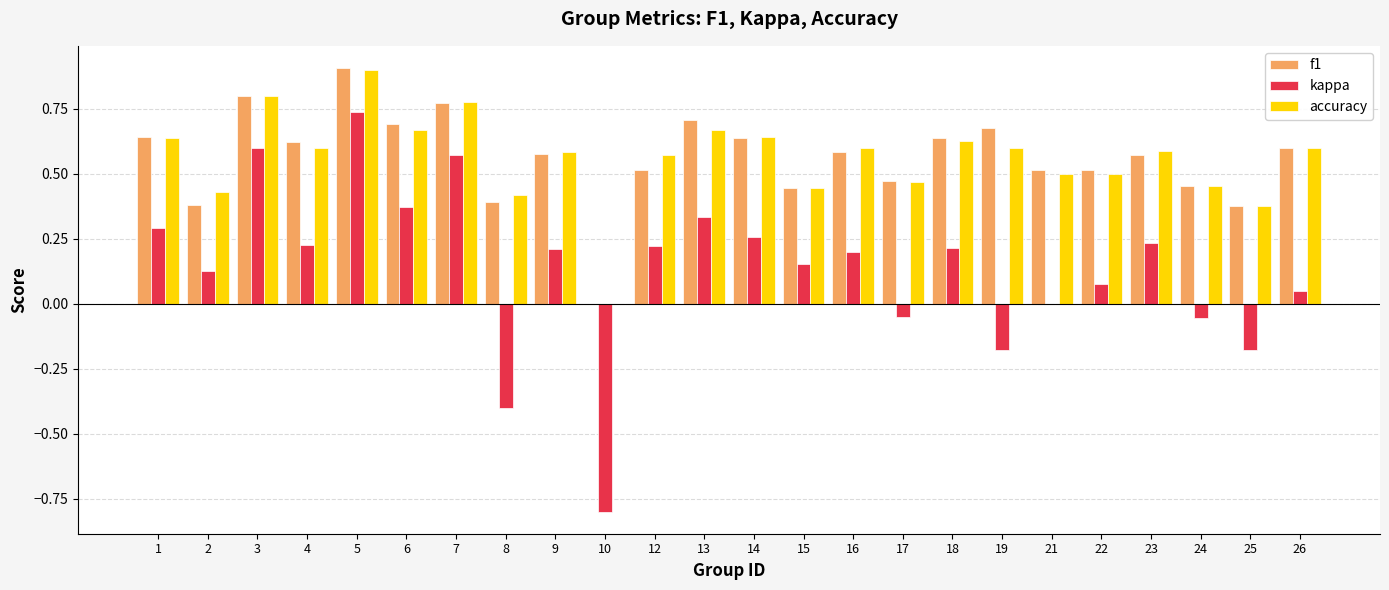

Count the accuracy values in the range 0 to 1.

24